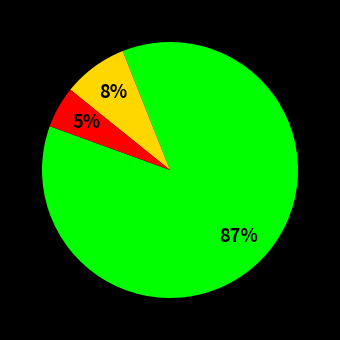

To the nearest percent, what is the average slice percentage?

33%